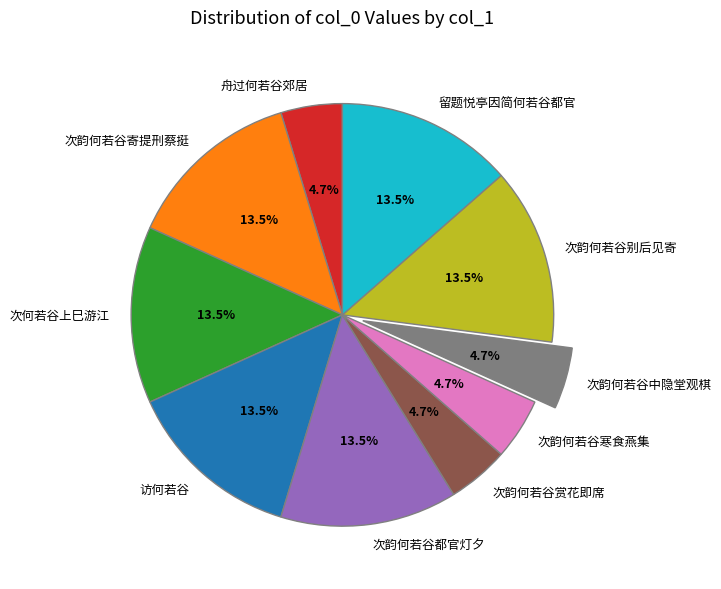

Does 次韵何若谷别后见寄 represent more than half of the total?

No